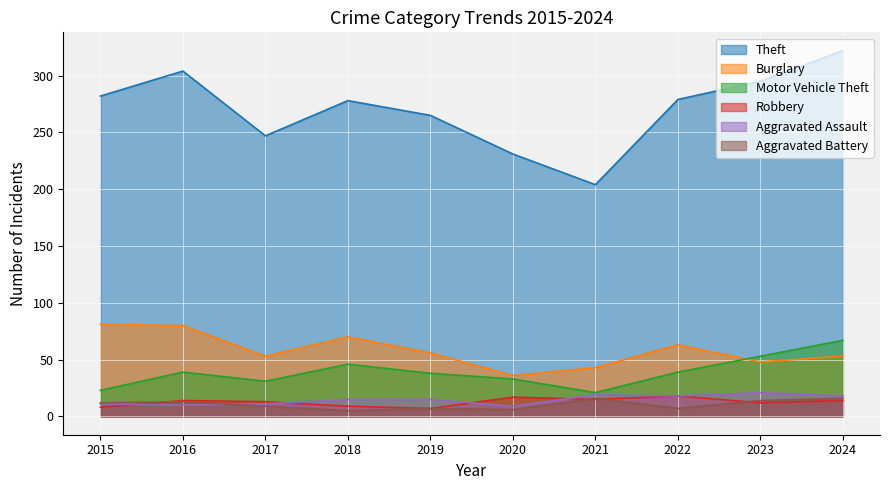

How many Burglary values are between 48 and 70?

6